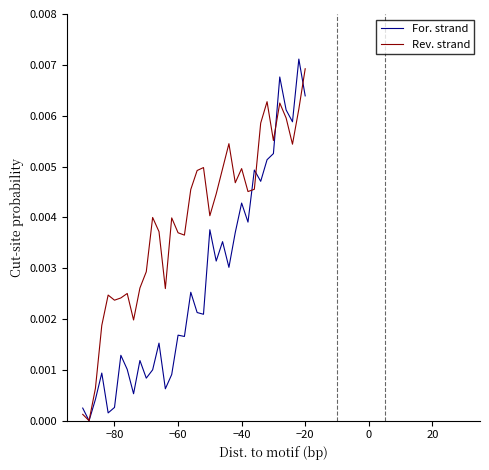

Rank the series by their average value, from highest to lowest.

Rev. strand, For. strand